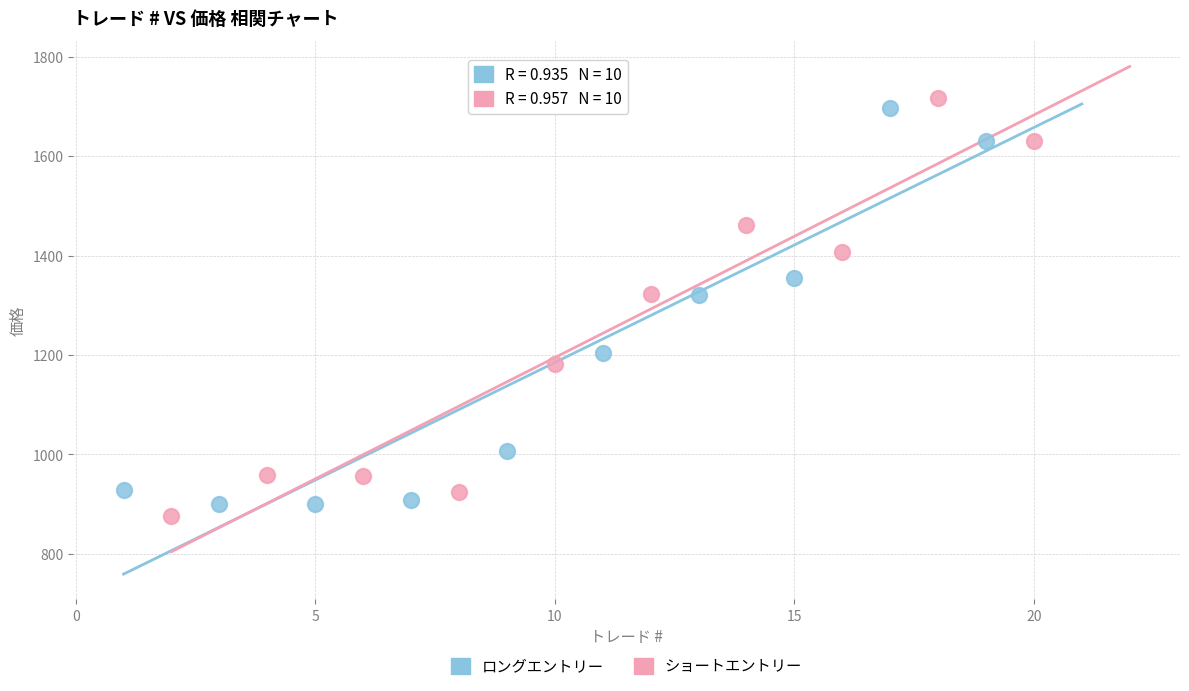

Which series has the widest spread of Y values?

ショートエントリー